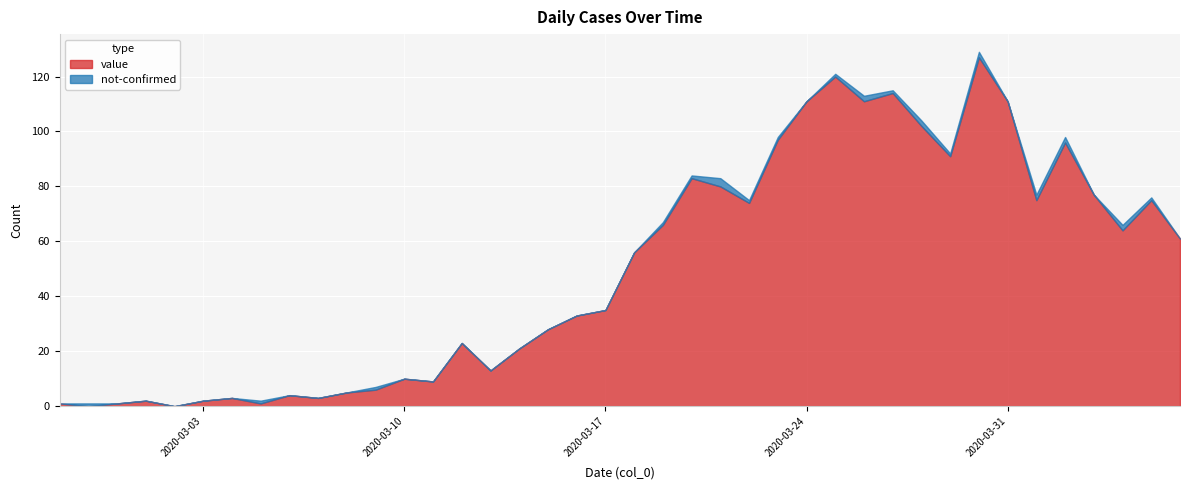

Rank the series at 2020-03-23 from lowest to highest value.

not-confirmed, value